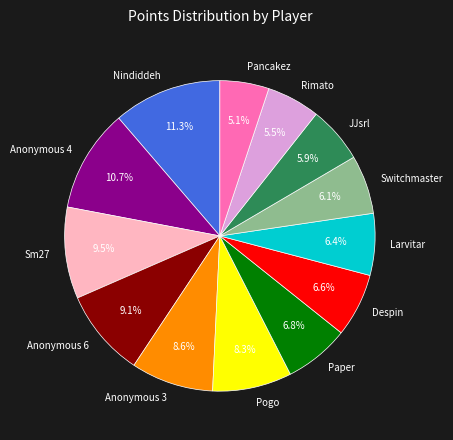

Which category has the biggest portion of the pie?

Nindiddeh